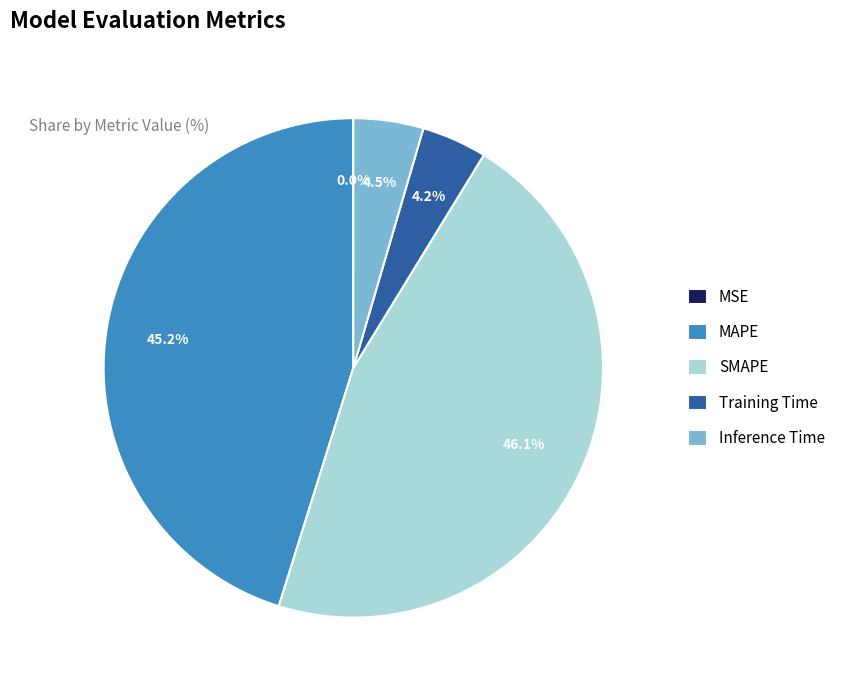

To the nearest percent, what is the average slice percentage?

20%